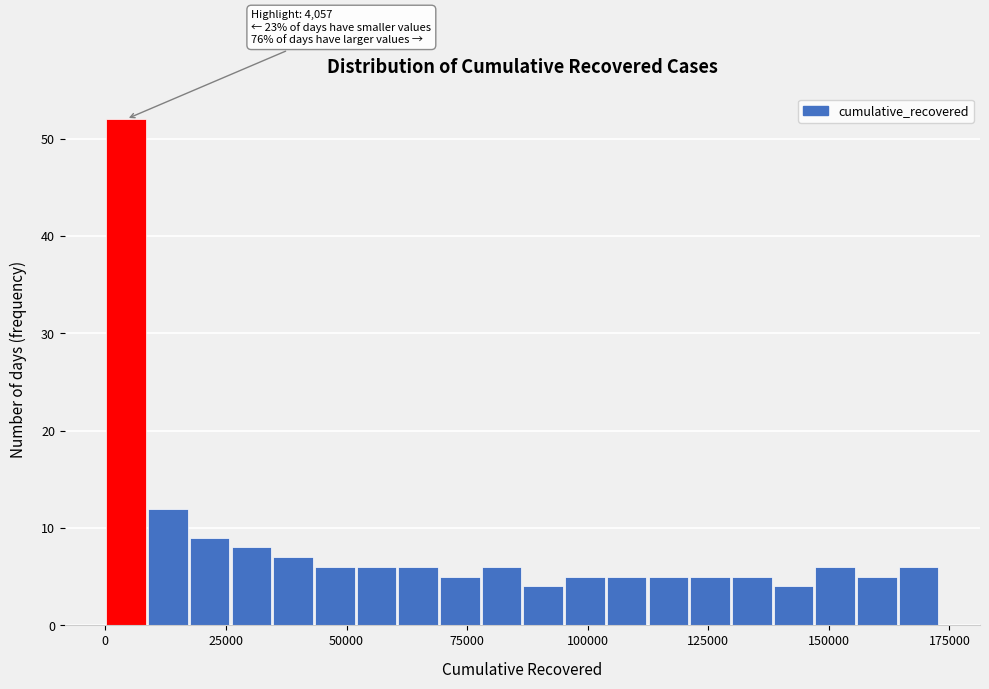

Read against the x-axis, roughly where is the centre of the tallest bar?

5000